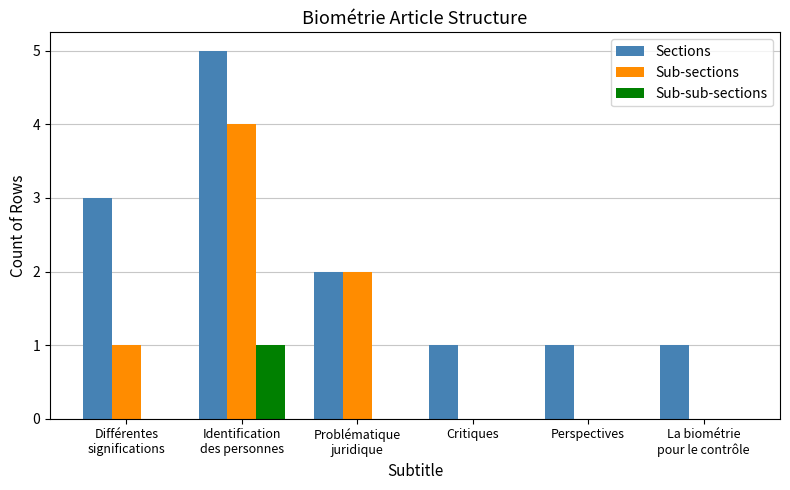

The value of Sub-sections at Perspectives is 1. True or false?

False